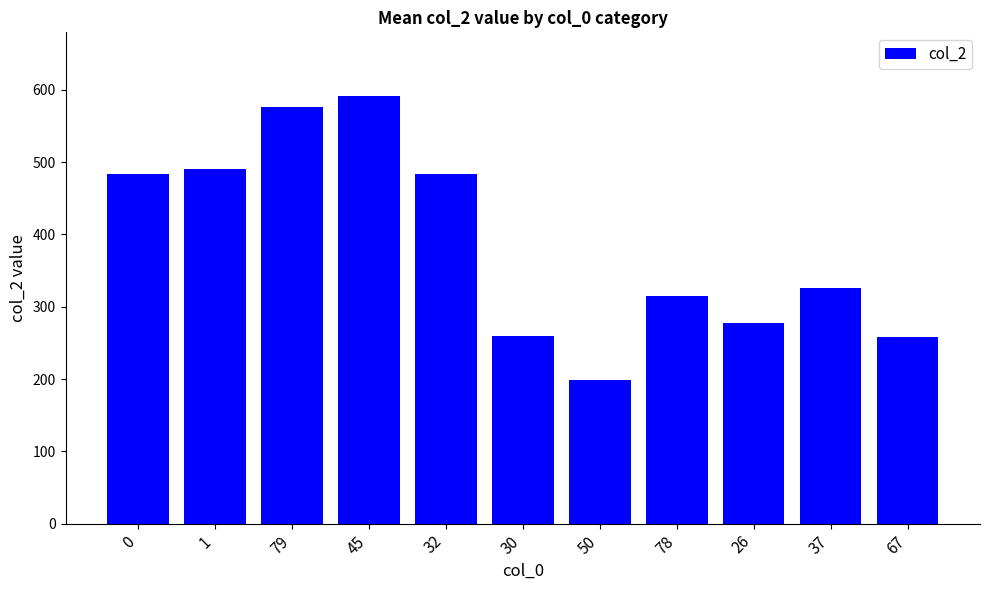

What position from the right is 1?

10